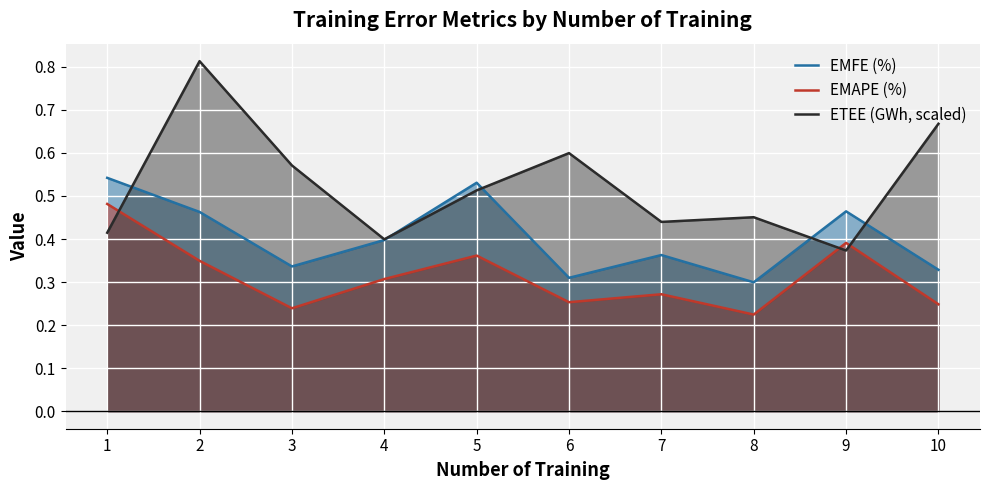

At which category is the sum across all series the highest?

2